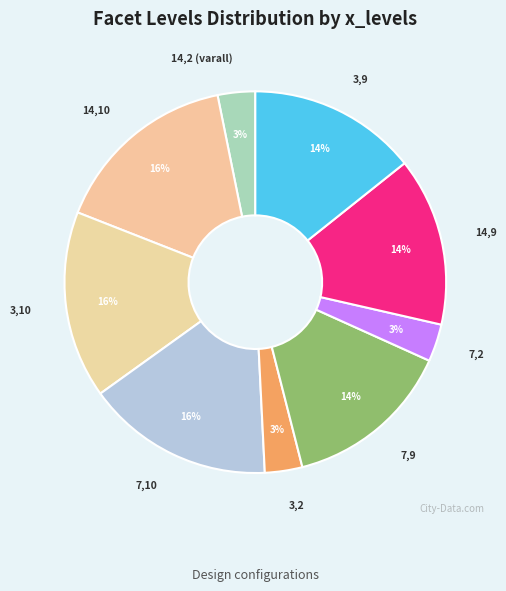

True or false: 7,9 accounts for 6% of the total.

False